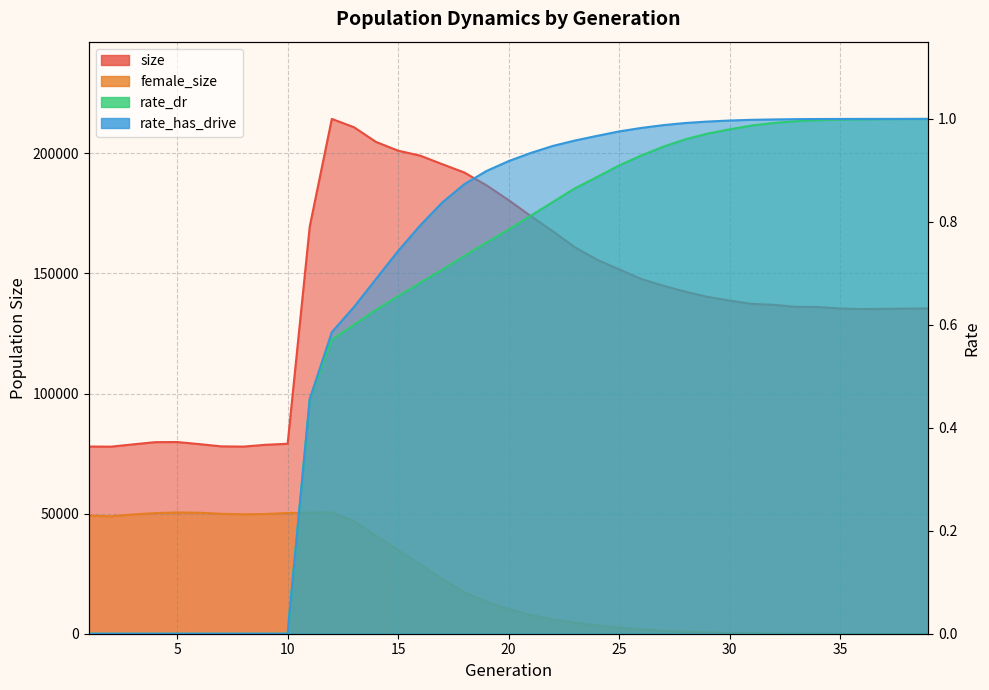

Reading right to left, list all the values displayed in this chart.

size: 39=135411.0	38=135323.0	37=135238.0	36=135140.0	35=135380.0	34=136015.0	33=136077.0	32=136909.0	31=137320.0	30=138702.0	29=140223.0	28=142403.0	27=144873.0	26=147695.0	25=151681.0	24=155729.0	23=160881.0	22=167541.0	21=173884.0	20=180521.0	19=186674.0	18=191983.0	17=195465.0	16=199025.0	15=201093.0	14=204728.0	13=210856.0	12=214319.0	11=169488.0	10=79081.0	9=78649.0	8=77896.0	7=77992.0	6=78933.0	5=79796.0	4=79738.0	3=78820.0	2=77869.0	1=77928.0
female_size: 39=0.0	38=1.0	37=2.0	36=3.0	35=13.0	34=24.0	33=57.0	32=113.0	31=176.0	30=335.0	29=532.0	28=816.0	27=1219.0	26=1789.0	25=2542.0	24=3459.0	23=4554.0	22=5951.0	21=7812.0	20=10259.0	19=13269.0	18=17245.0	17=22771.0	16=28813.0	15=34805.0	14=40774.0	13=46899.0	12=50473.0	11=50395.0	10=50257.0	9=49839.0	8=49716.0	7=49924.0	6=50364.0	5=50499.0	4=50202.0	3=49645.0	2=48860.0	1=49172.0
rate_dr: 39=1.0	38=1.0	37=1.0	36=1.0	35=1.0	34=1.0	33=1.0	32=1.0	31=1.0	30=1.0	29=1.0	28=1.0	27=0.9	26=0.9	25=0.9	24=0.9	23=0.9	22=0.8	21=0.8	20=0.8	19=0.8	18=0.7	17=0.7	16=0.7	15=0.7	14=0.6	13=0.6	12=0.6	11=0.5	10=0.0	9=0.0	8=0.0	7=0.0	6=0.0	5=0.0	4=0.0	3=0.0	2=0.0	1=0.0
rate_has_drive: 39=1.0	38=1.0	37=1.0	36=1.0	35=1.0	34=1.0	33=1.0	32=1.0	31=1.0	30=1.0	29=1.0	28=1.0	27=1.0	26=1.0	25=1.0	24=1.0	23=1.0	22=0.9	21=0.9	20=0.9	19=0.9	18=0.9	17=0.8	16=0.8	15=0.7	14=0.7	13=0.6	12=0.6	11=0.5	10=0.0	9=0.0	8=0.0	7=0.0	6=0.0	5=0.0	4=0.0	3=0.0	2=0.0	1=0.0